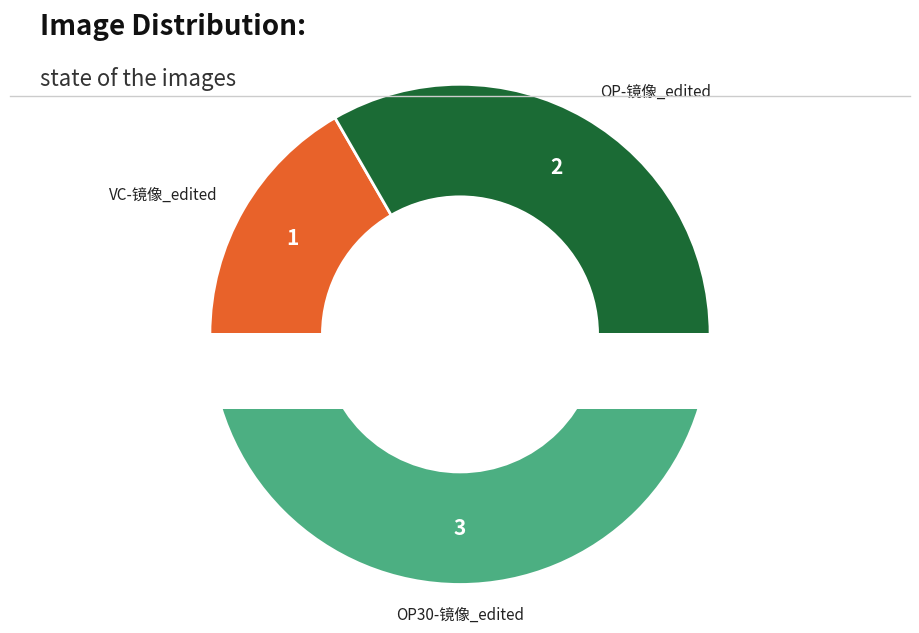

To the nearest percent, what is the combined percentage of OP30-镜像_edited and OP-镜像_edited?

83%